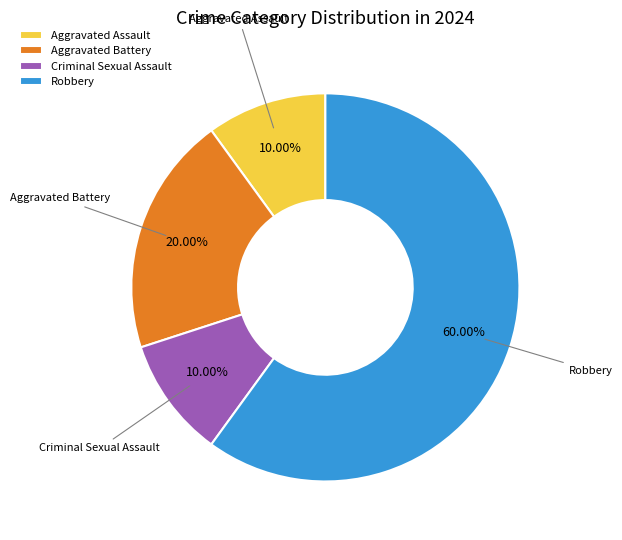

Is it true that Criminal Sexual Assault is 1% of the pie?

False